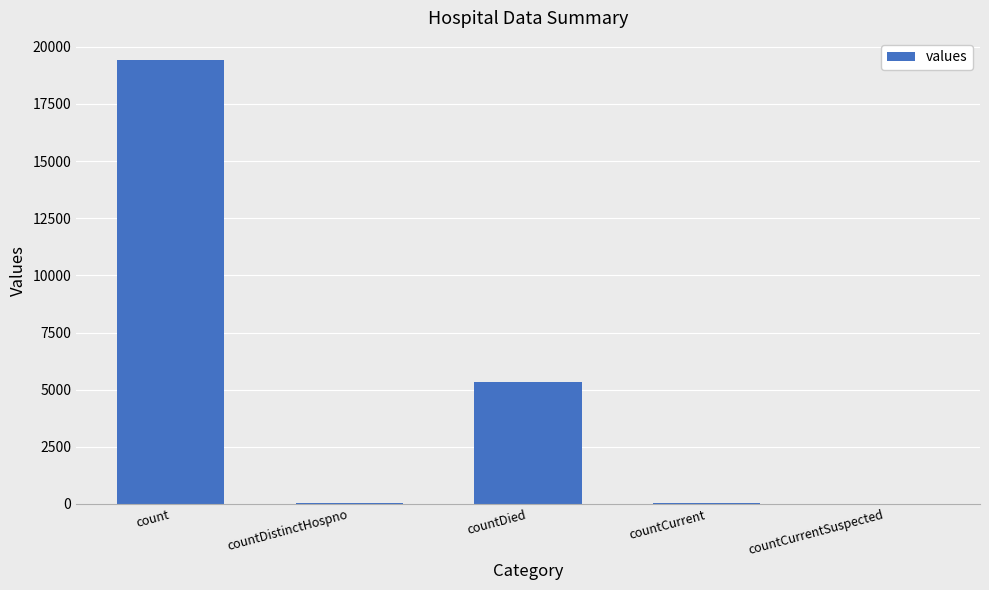

The value at count is 19420. True or false?

True